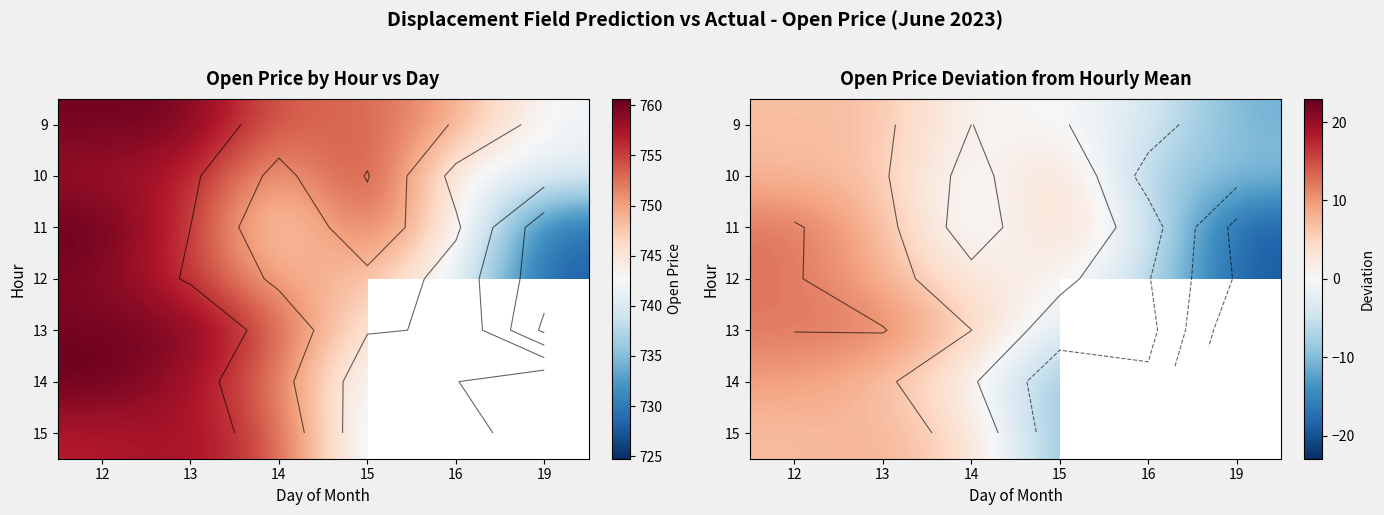

What is the difference between the maximum and minimum values in the 13 series?

35.2